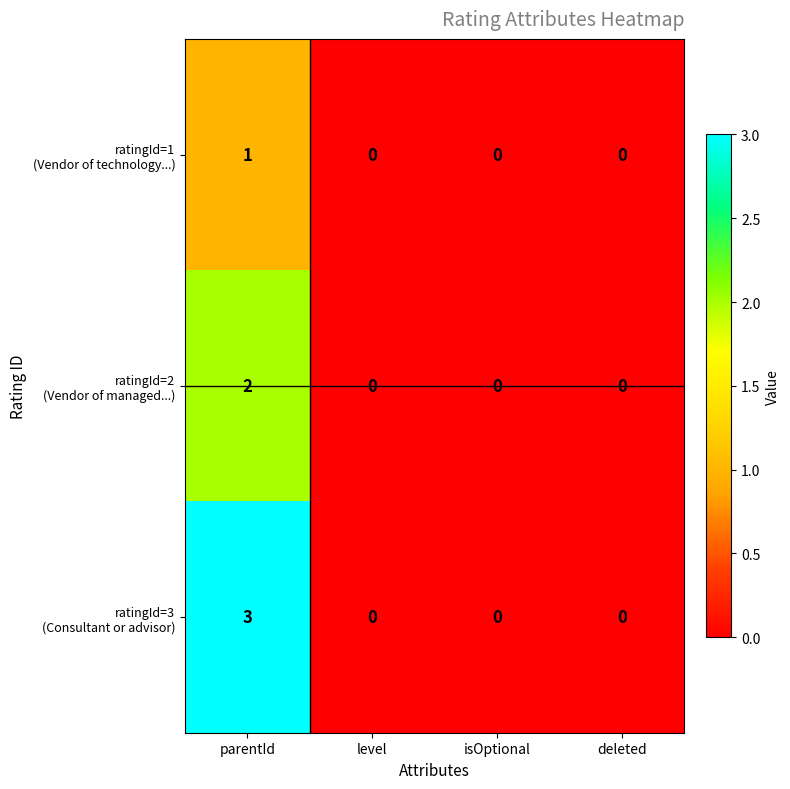

Reading left to right, extract all data points from this chart.

row_0: 1	0	0	0
row_1: 2	0	0	0
row_2: 3	0	0	0